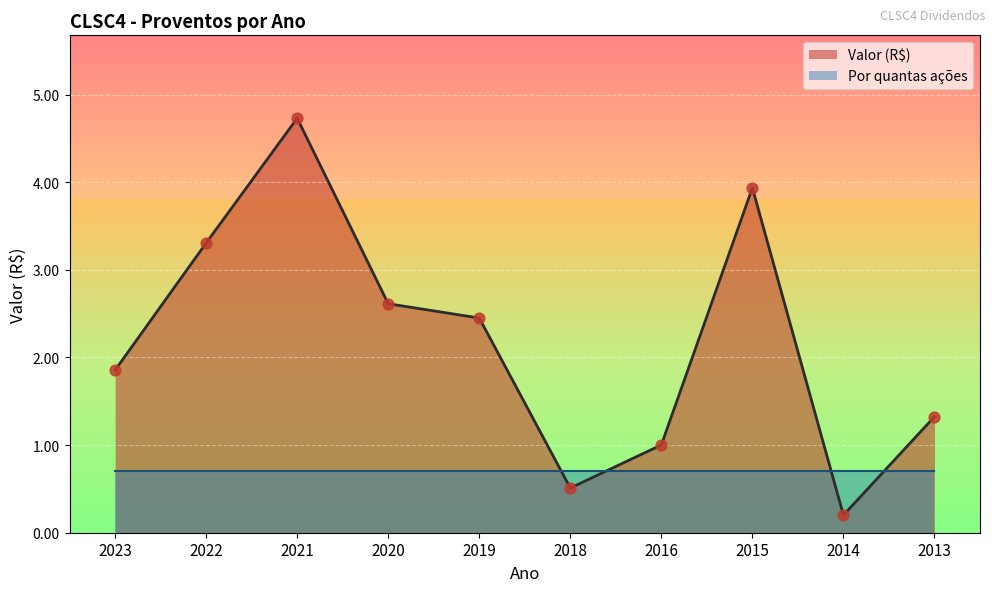

What is the change in value from 2018 to 2014?

-0.3